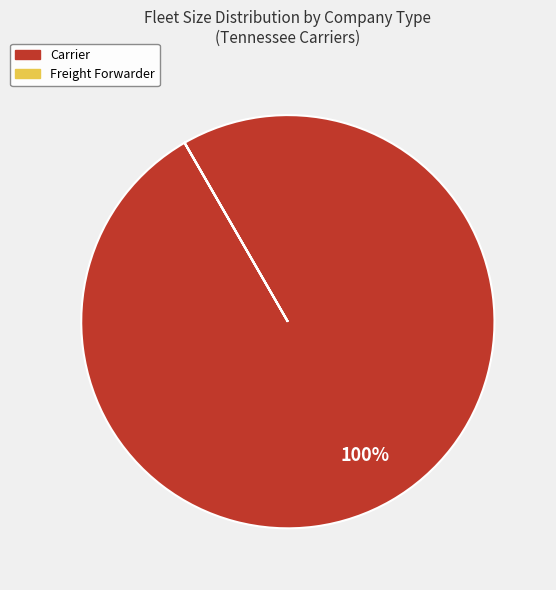

Is there a majority slice in this chart?

Yes